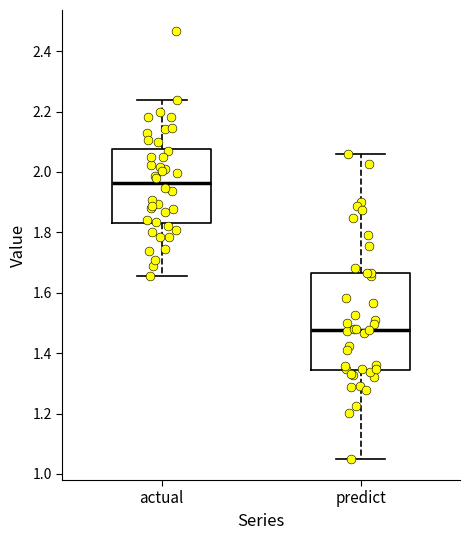

Reading left to right, transcribe this box plot: for each box, give where its median line is, the range the box spans, and where its two whiskers end, as read against the y-axis. The values are not printed on the chart, so give them approximately, as read against the axis.

actual: median 1.96, box 1.84 to 2.08, whiskers 1.66 to 2.24
predict: median 1.48, box 1.34 to 1.66, whiskers 1.06 to 2.06